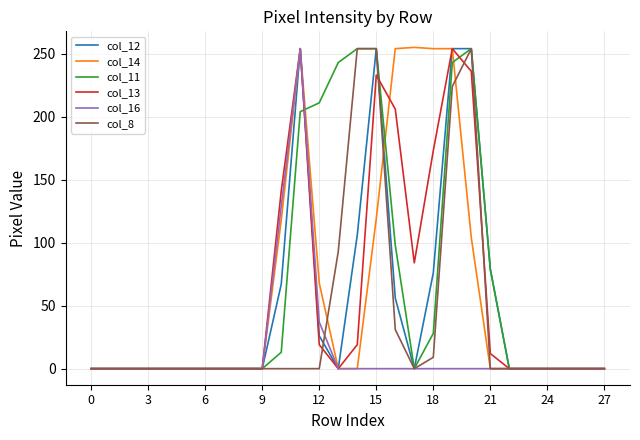

What is the maximum value shown in the chart?

255